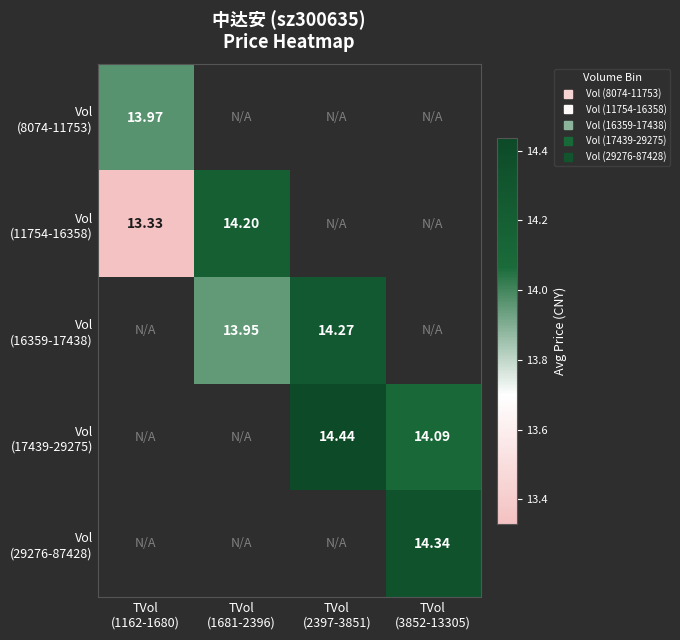

What is the greatest value displayed?

14.4